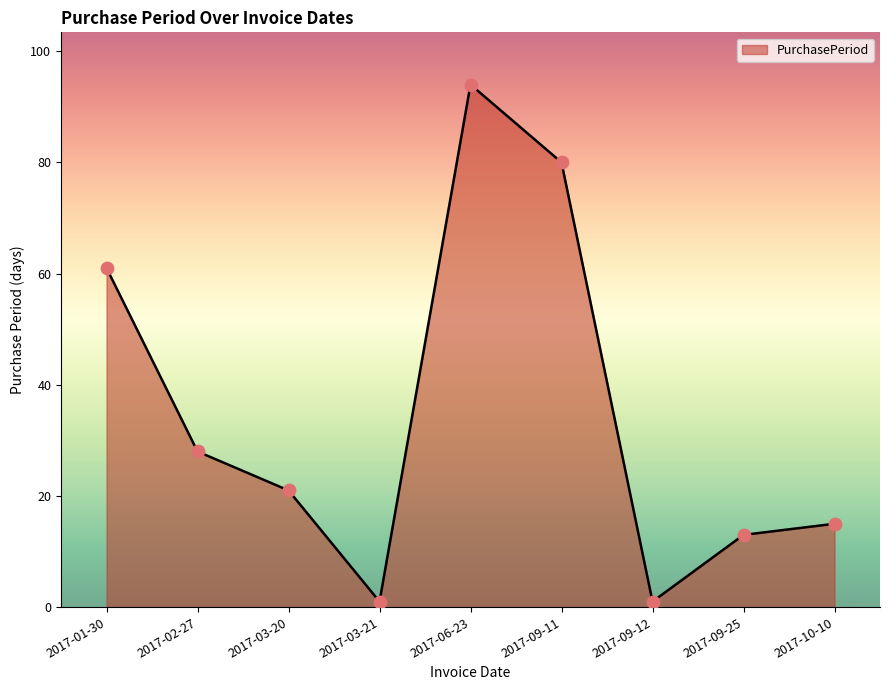

What is the ratio of the value at 2017-06-23 to the value at 2017-09-11?

1.2